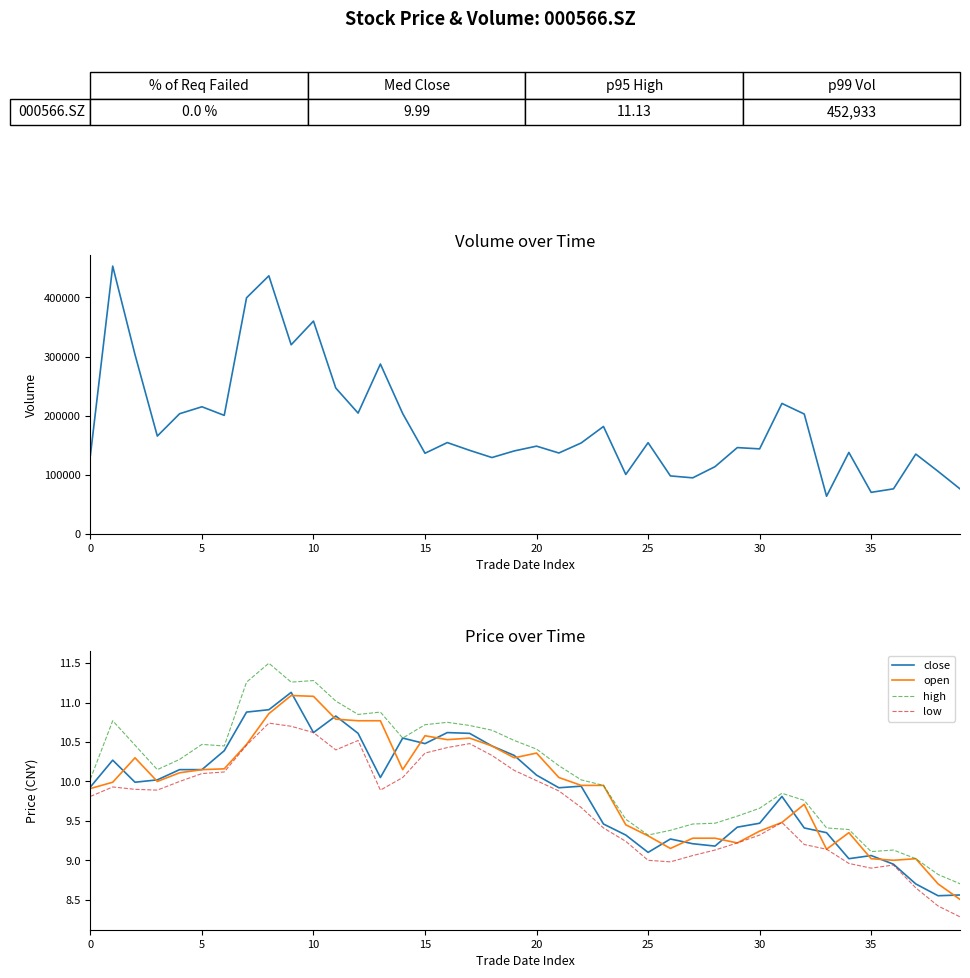

What is the sum of the open values at 6 and 15?

20.7